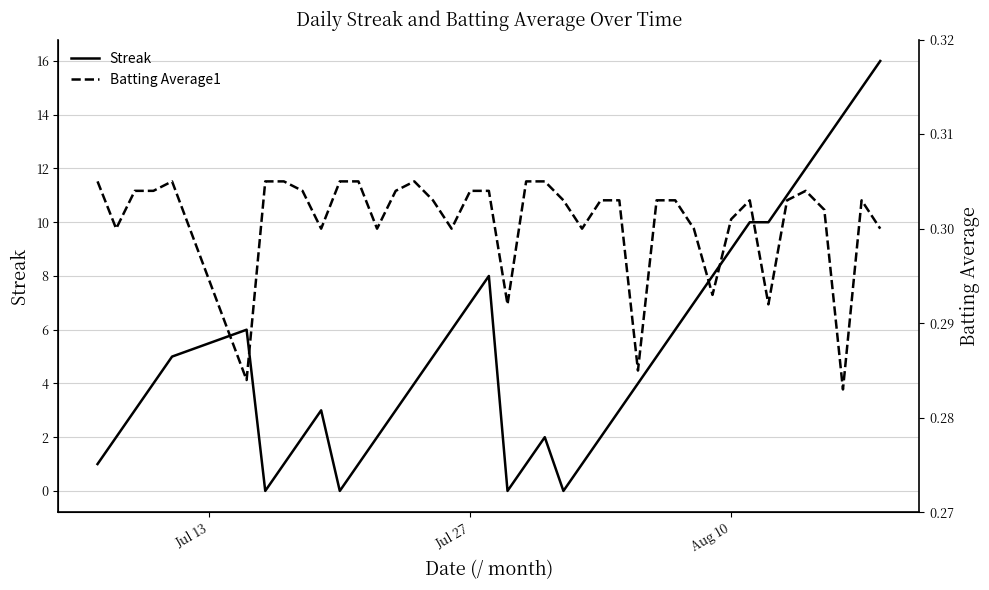

Count the Batting Average1 values in the range 0 to 1.

40